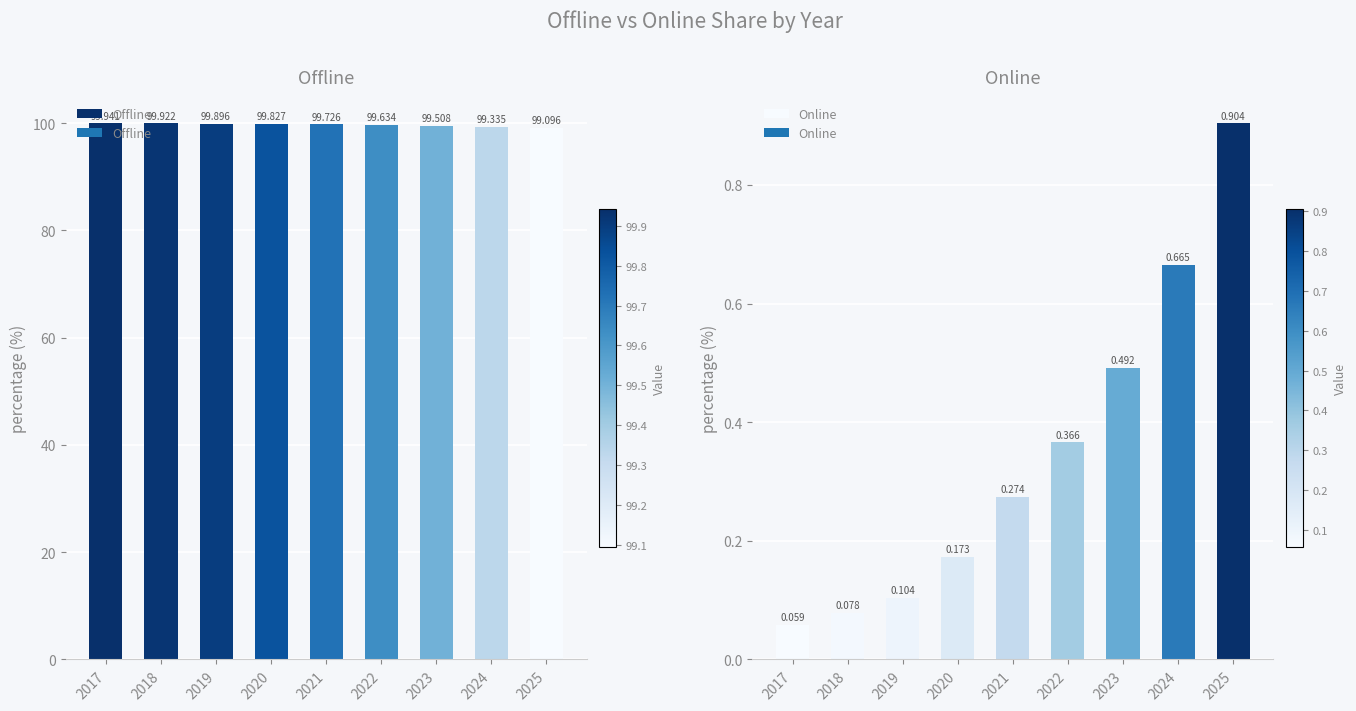

The Offline series shows 41.9 at 2020. True or false?

False